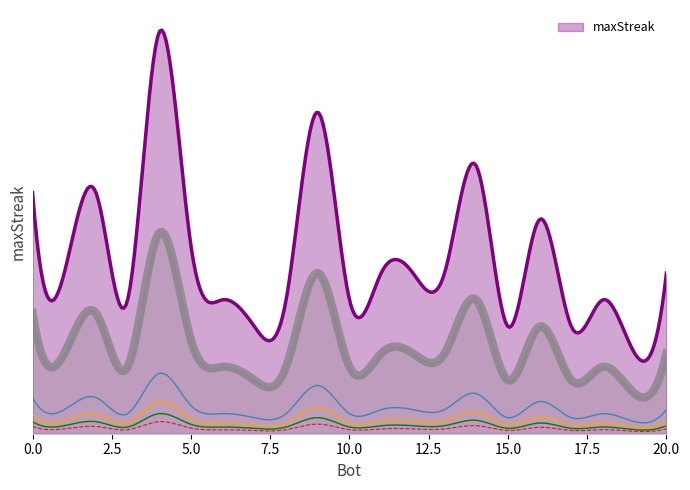

Read the value at 14.

20